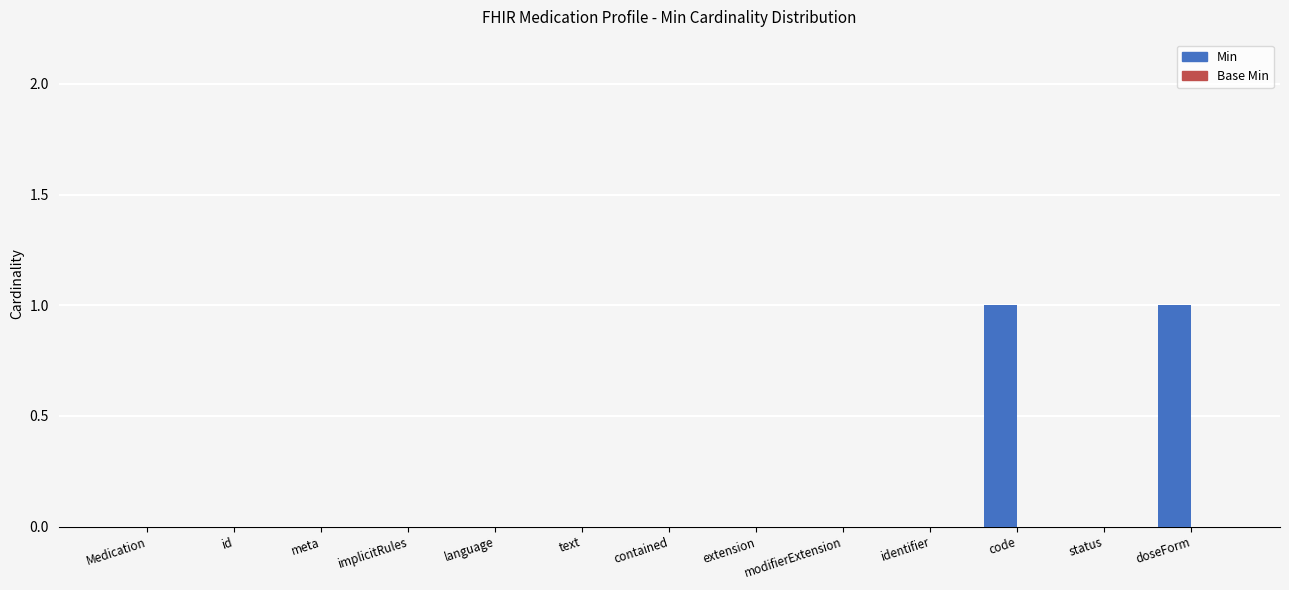

How many data points does each series have?

13